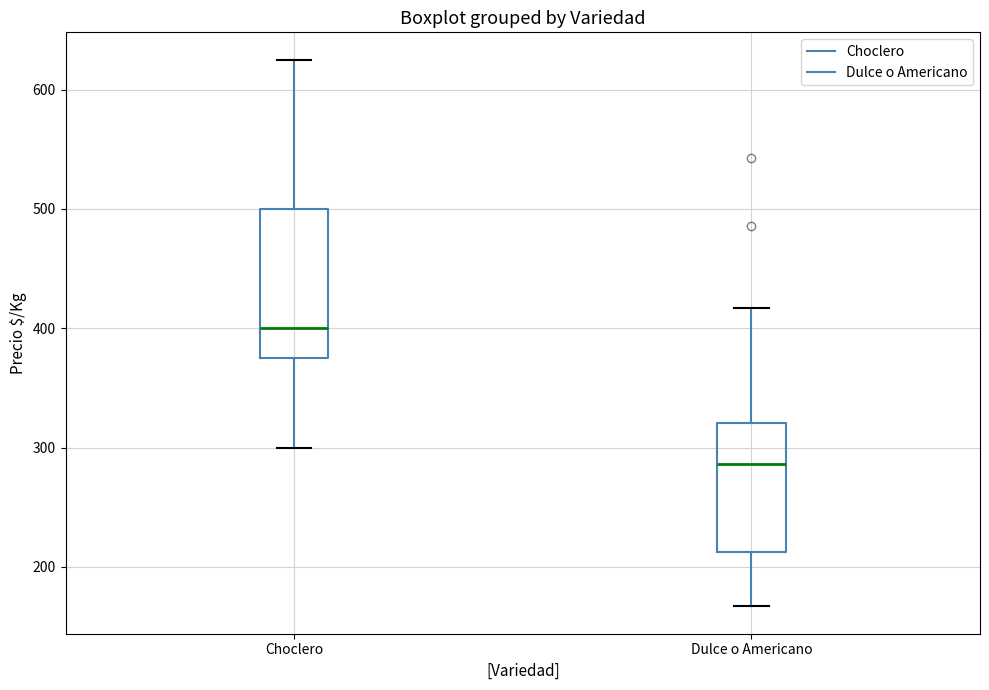

Where does the upper whisker of the box for Dulce o Americano end on the y-axis? The values are not printed on the chart, so give them approximately, as read against the axis.

420